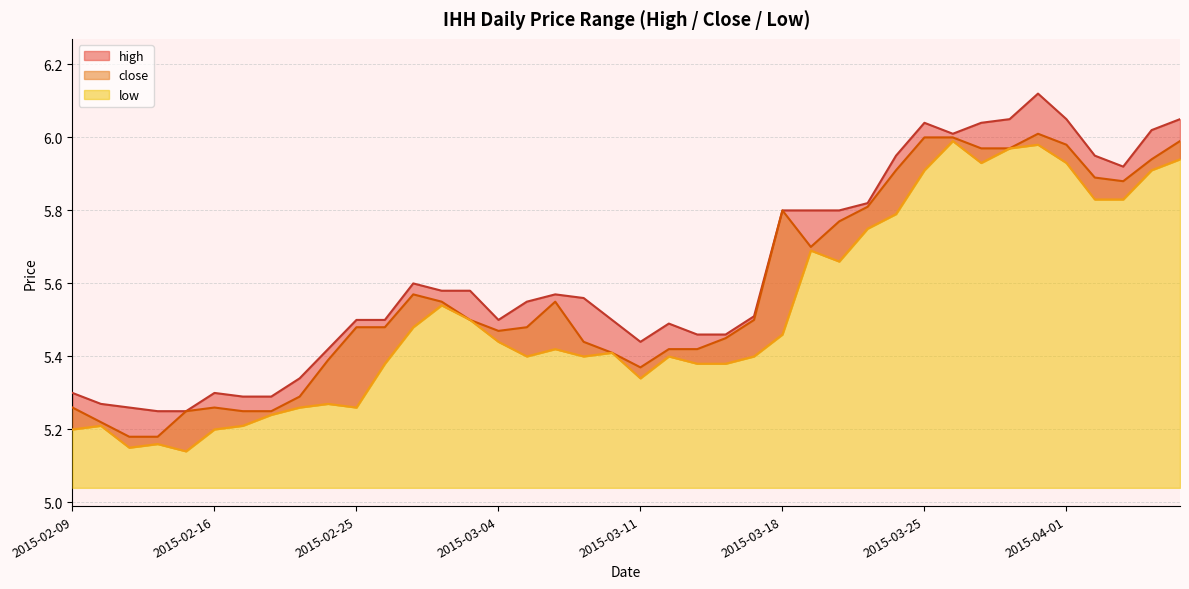

At which label is close closest to 5?

2015-02-11